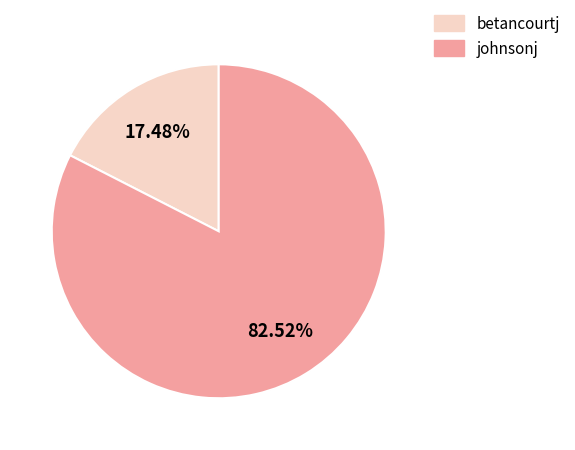

To the nearest percent, what portion does betancourtj represent?

17%